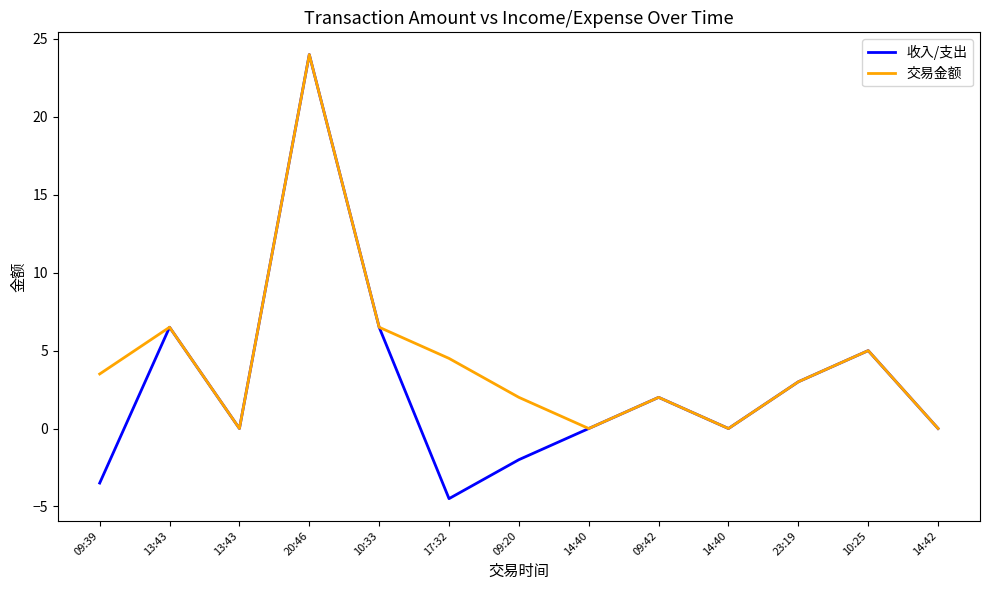

Where does the 收入/支出 series first go above 0?

13:43